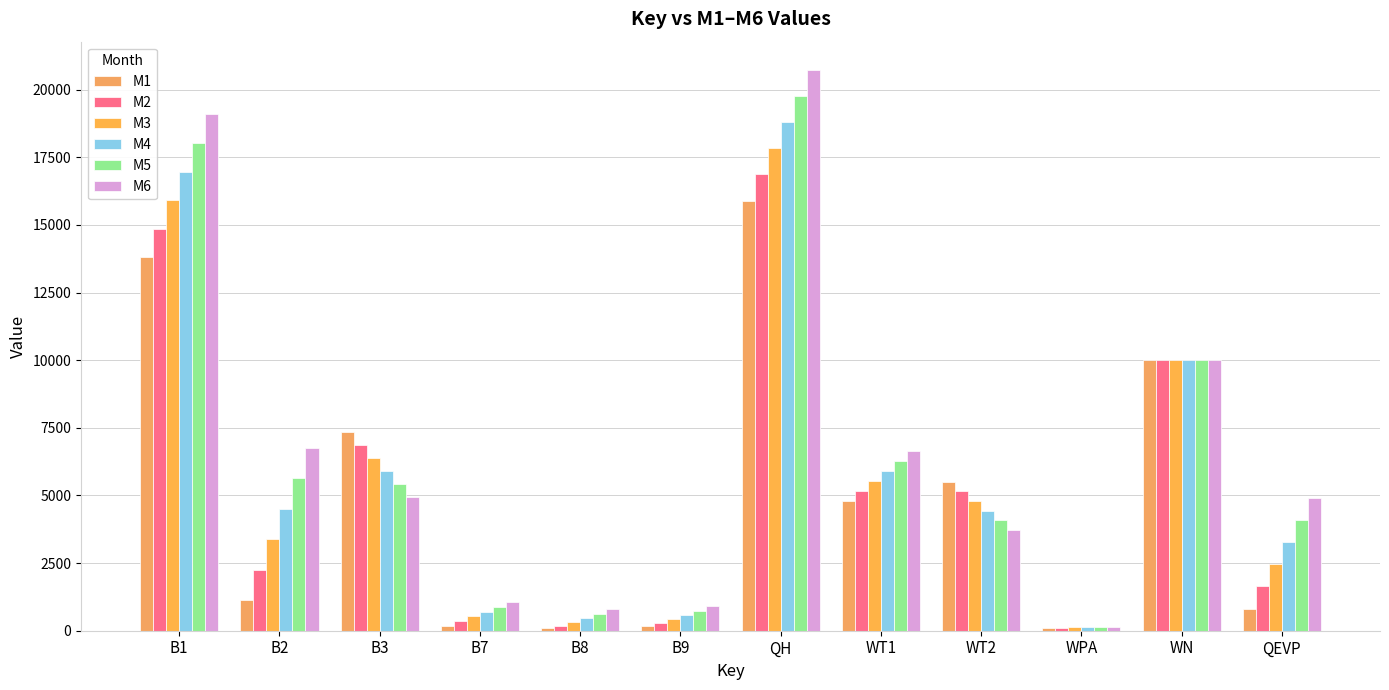

At which category is the sum across all series the highest?

QH